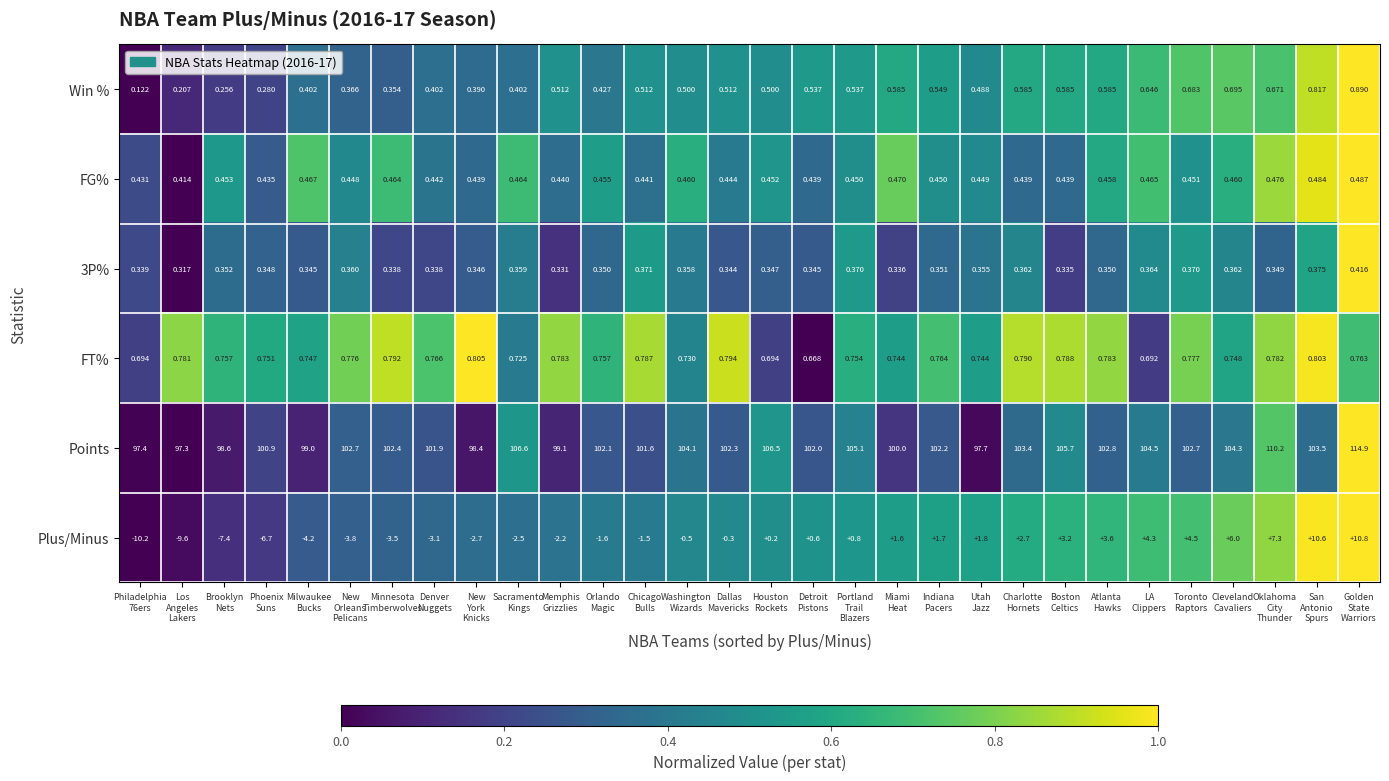

What is the maximum value shown in the chart?

114.9